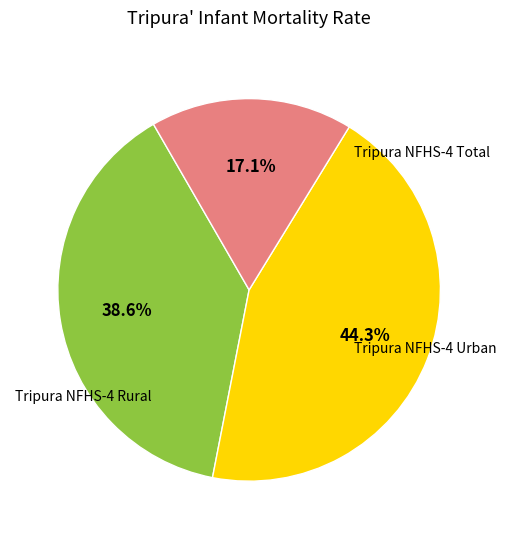

Is there any slice that represents more than half of the pie?

No